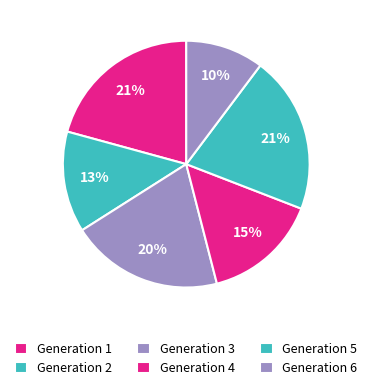

What percentage is NOT represented by Generation 6?

89.8%